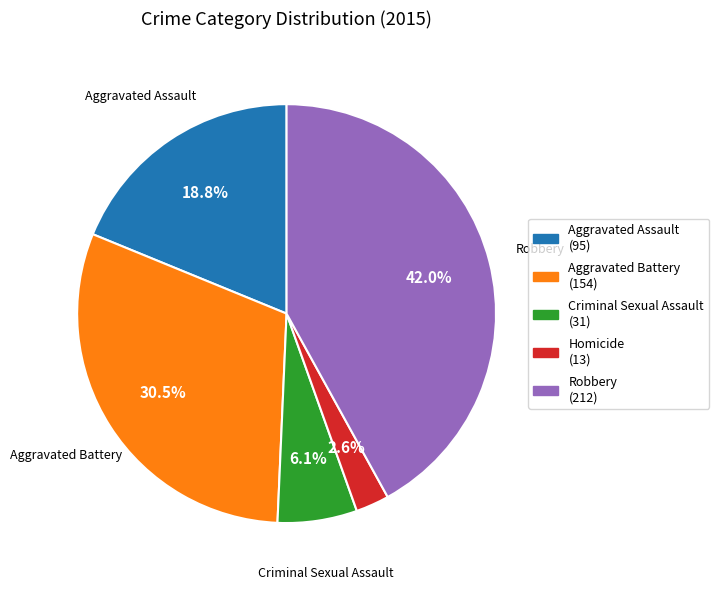

Is there any slice that represents more than half of the pie?

No